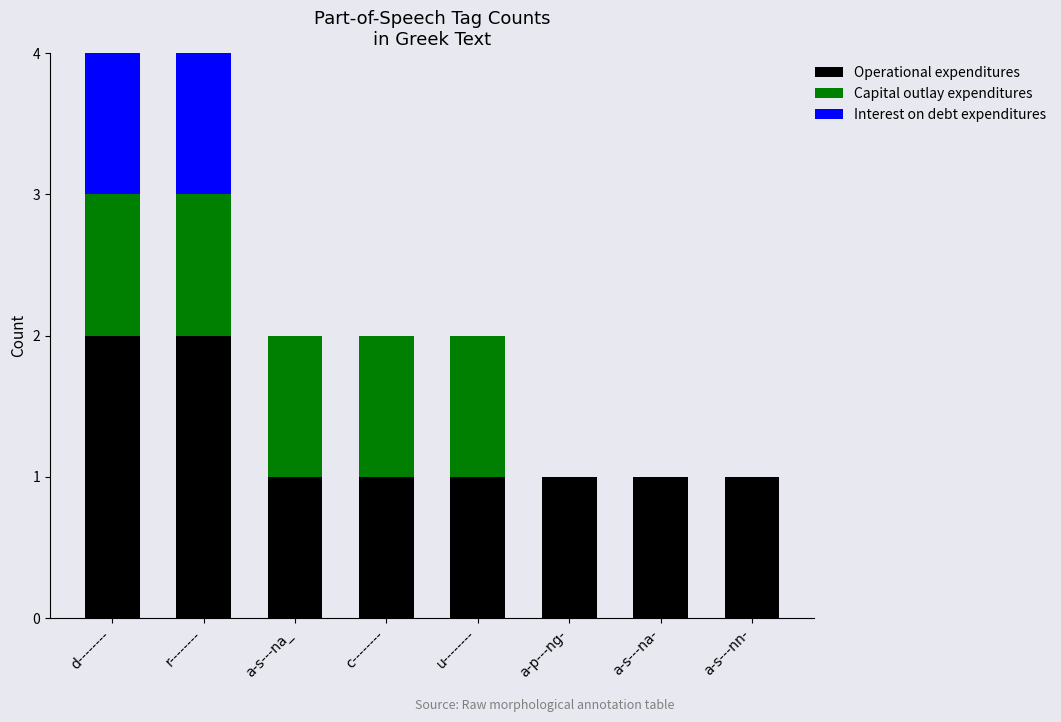

Reading left to right, transcribe the values for Operational expenditures.

d--------=2	r--------=2	a-s---na_=1	c--------=1	u--------=1	a-p---ng-=1	a-s---na-=1	a-s---nn-=1